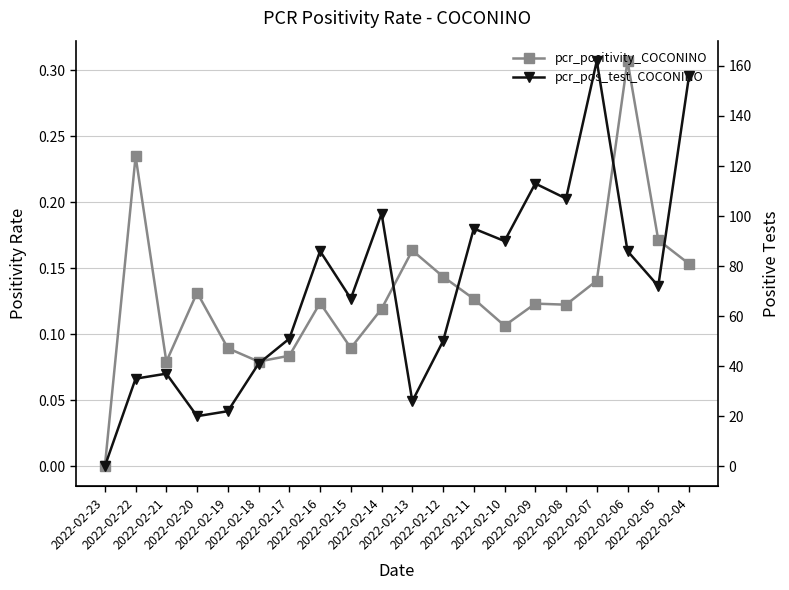

Reading left to right, what are all the values shown in this chart?

pcr_positivity_COCONINO: 2022-02-23=0.0	2022-02-22=0.2	2022-02-21=0.1	2022-02-20=0.1	2022-02-19=0.1	2022-02-18=0.1	2022-02-17=0.1	2022-02-16=0.1	2022-02-15=0.1	2022-02-14=0.1	2022-02-13=0.2	2022-02-12=0.1	2022-02-11=0.1	2022-02-10=0.1	2022-02-09=0.1	2022-02-08=0.1	2022-02-07=0.1	2022-02-06=0.3	2022-02-05=0.2	2022-02-04=0.2
pcr_pos_test_COCONINO: 2022-02-23=0.0	2022-02-22=35.0	2022-02-21=37.0	2022-02-20=20.0	2022-02-19=22.0	2022-02-18=41.0	2022-02-17=51.0	2022-02-16=86.0	2022-02-15=67.0	2022-02-14=101.0	2022-02-13=26.0	2022-02-12=50.0	2022-02-11=95.0	2022-02-10=90.0	2022-02-09=113.0	2022-02-08=107.0	2022-02-07=162.0	2022-02-06=86.0	2022-02-05=72.0	2022-02-04=156.0